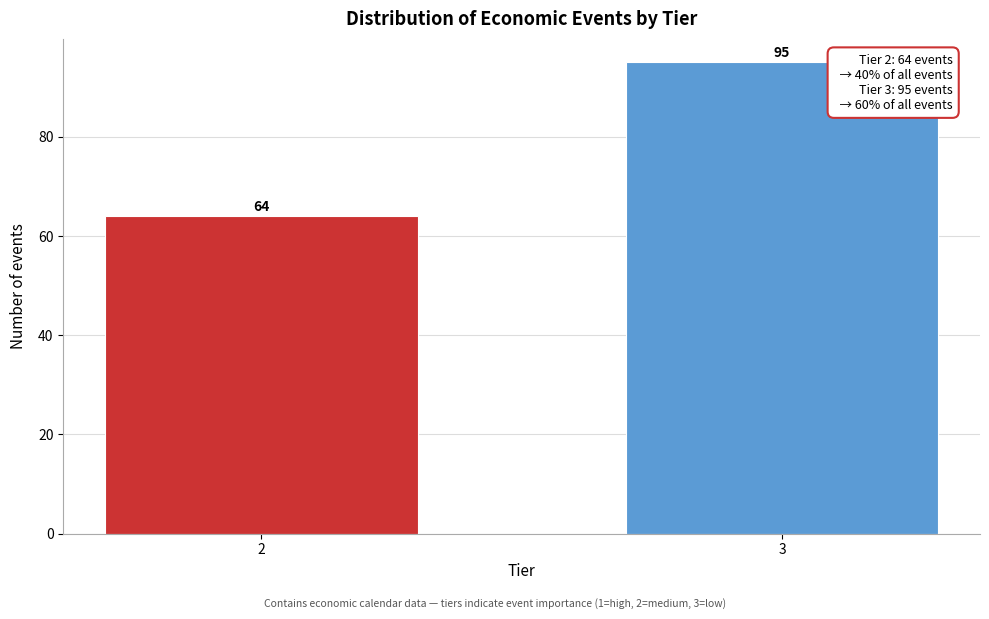

Reading right to left, list all the values displayed in this chart.

95	64